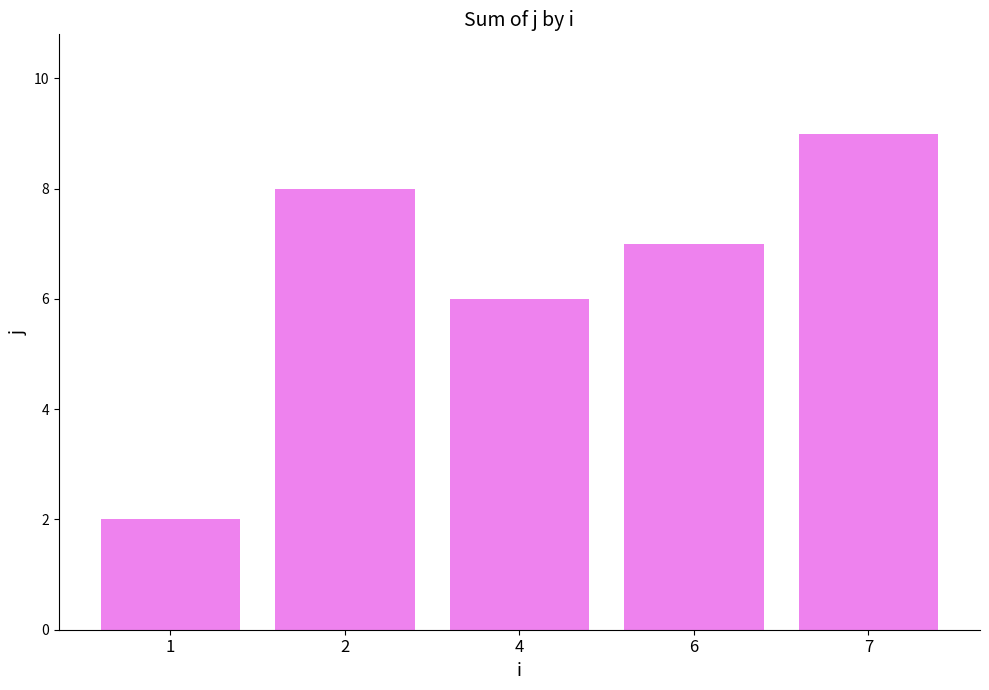

Which label corresponds to the smallest value in the chart?

1